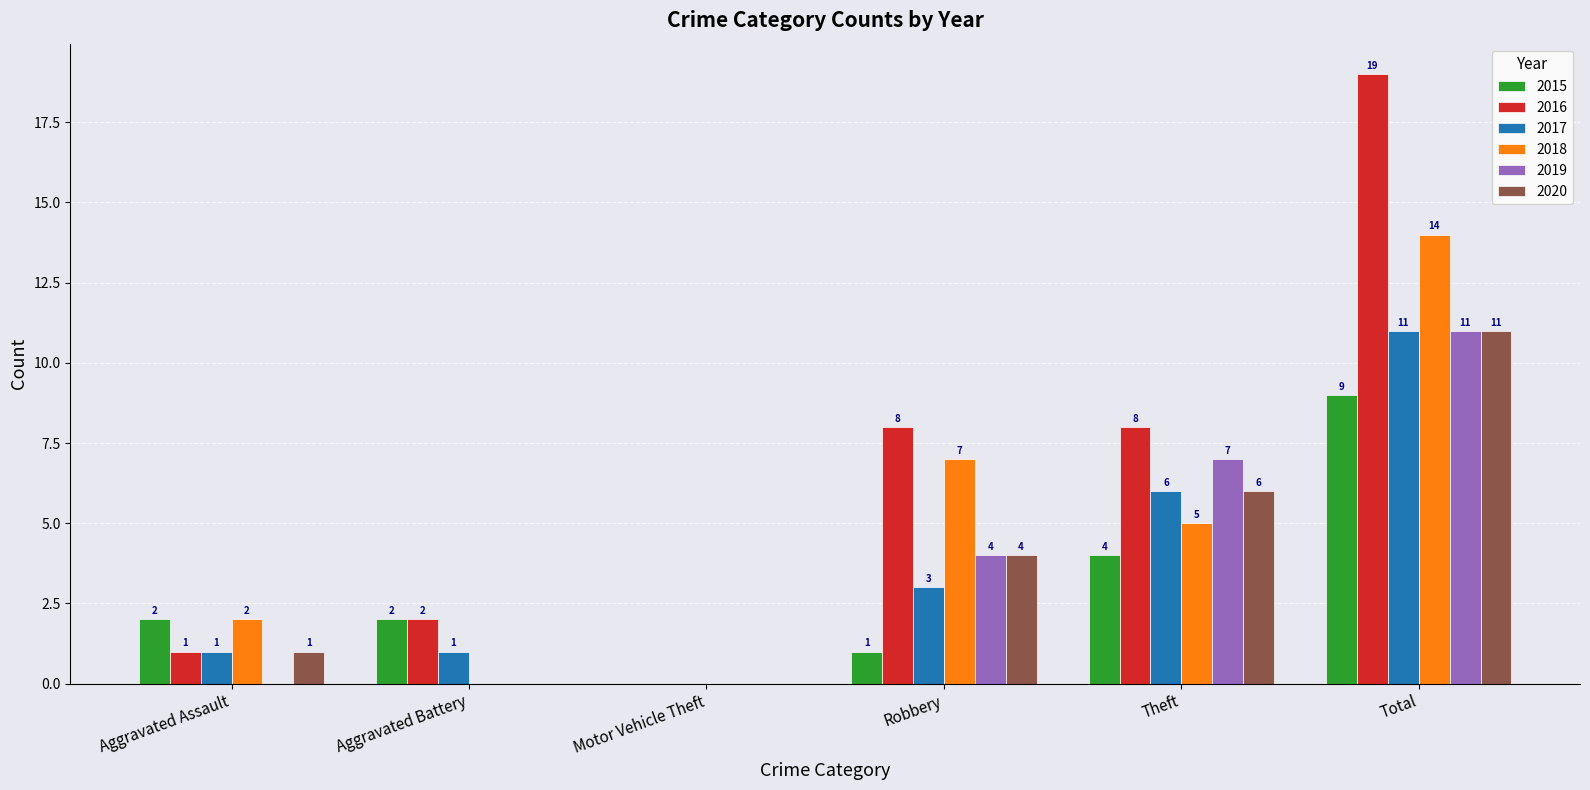

Are the bars grouped side by side (vs. stacked)?

Yes